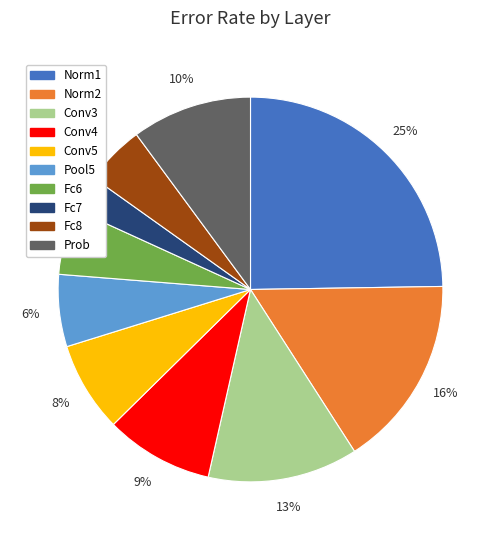

Is there a majority slice in this chart?

No